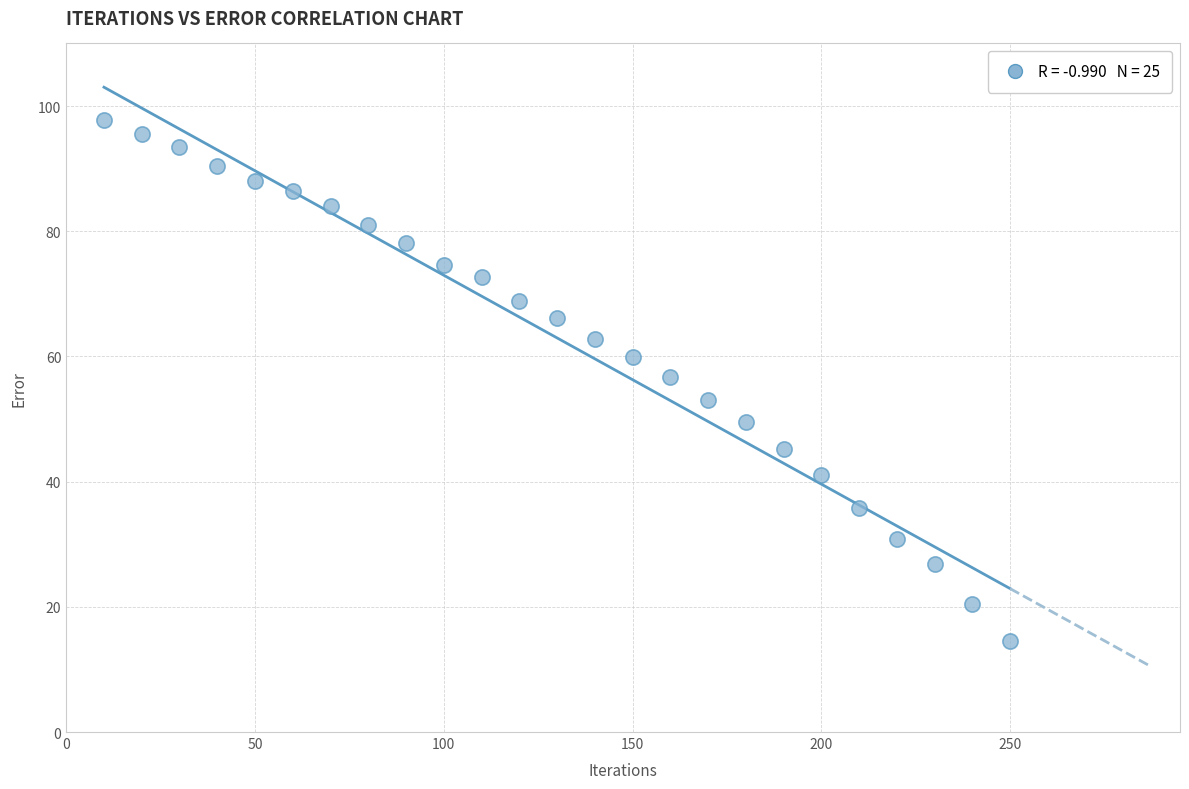

What is the range of Y values (max minus min)?

83.4